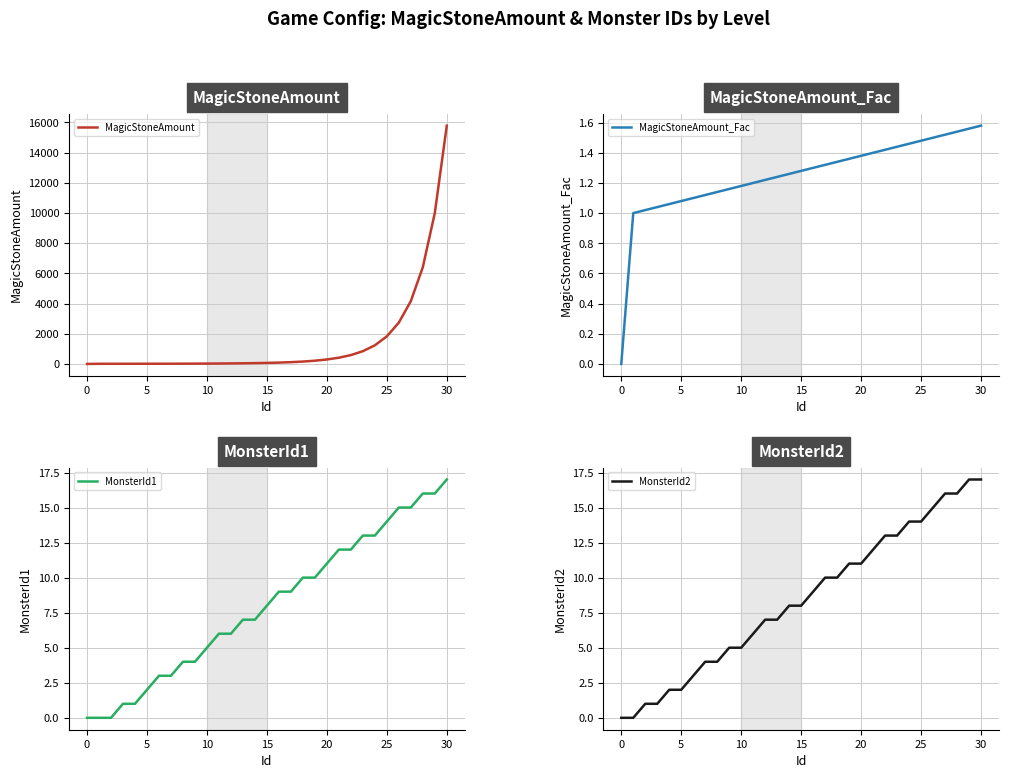

What is the label of the 12th point from the right?

19